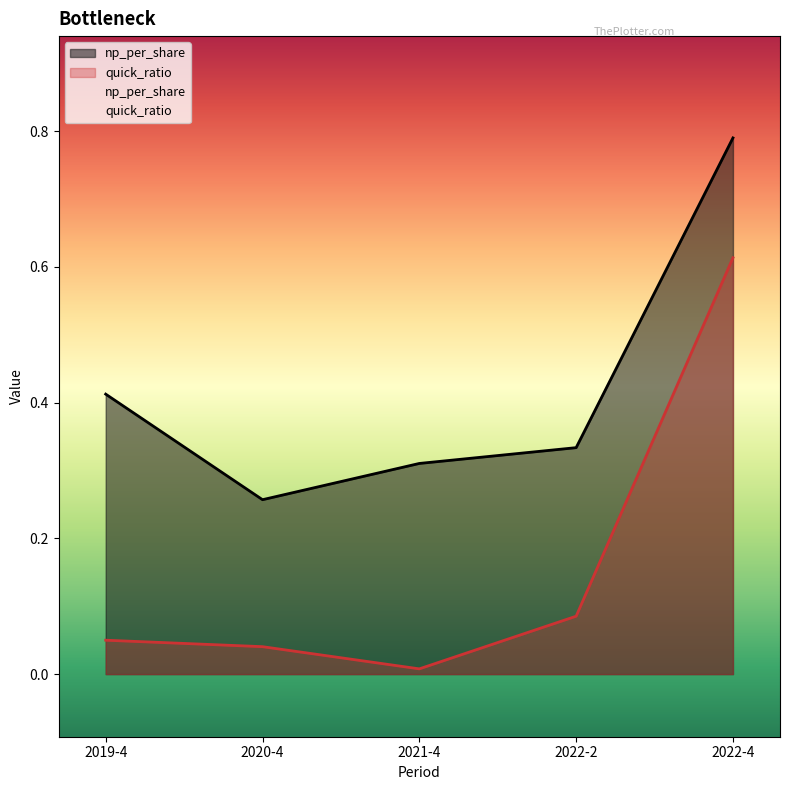

True or false: quick_ratio and np_per_share cross at least once.

False